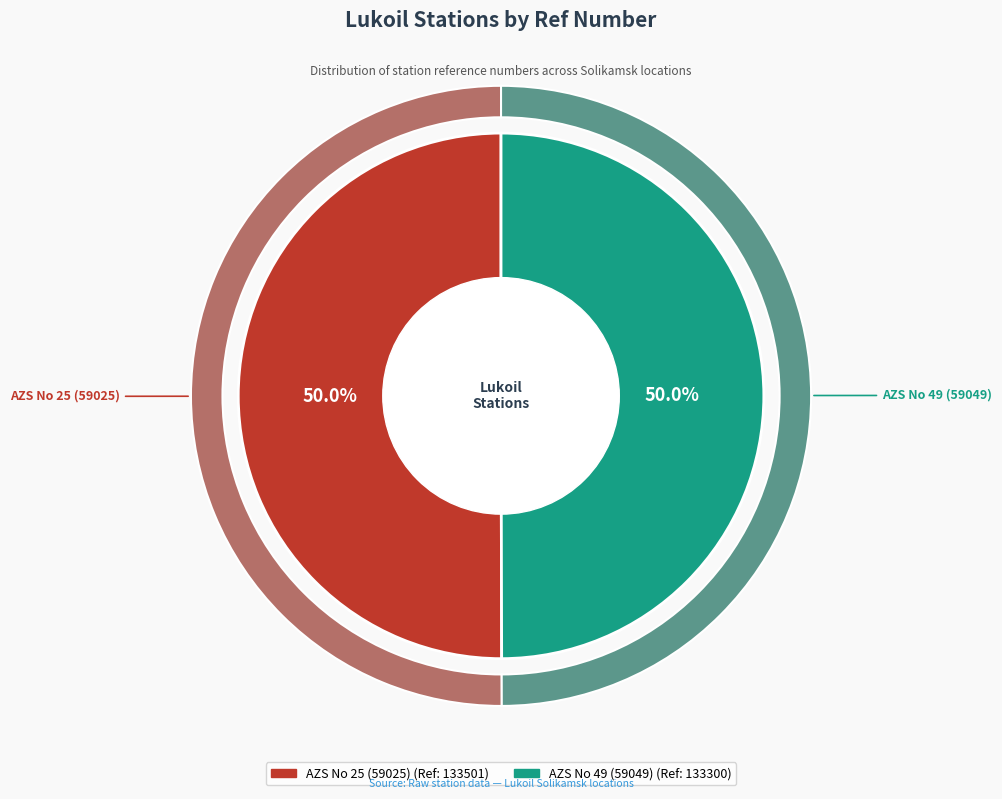

Which category has the smallest portion of the pie?

AZS No 49 (59049)